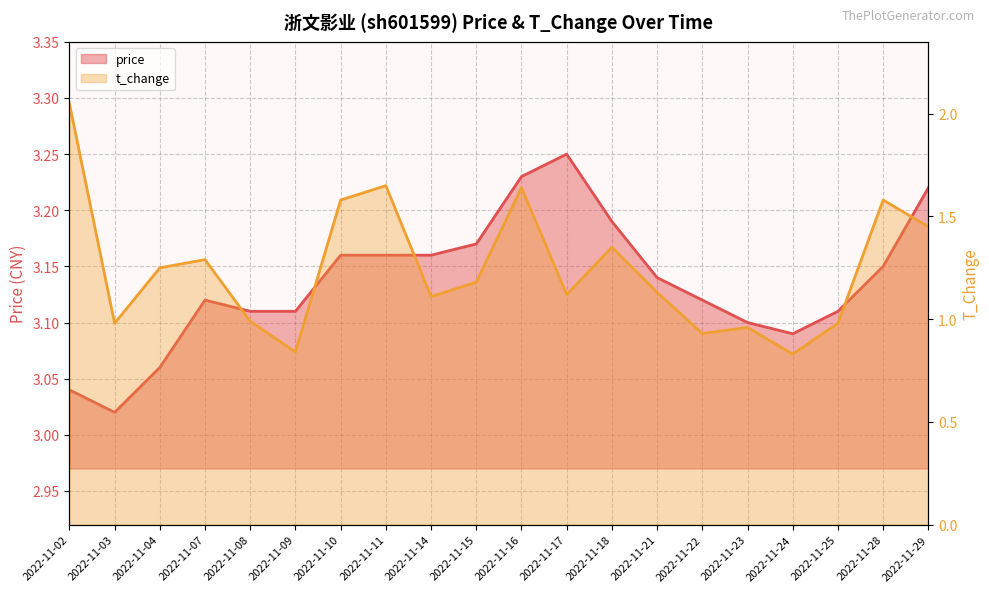

At which category is the sum across all series the highest?

2022-11-02